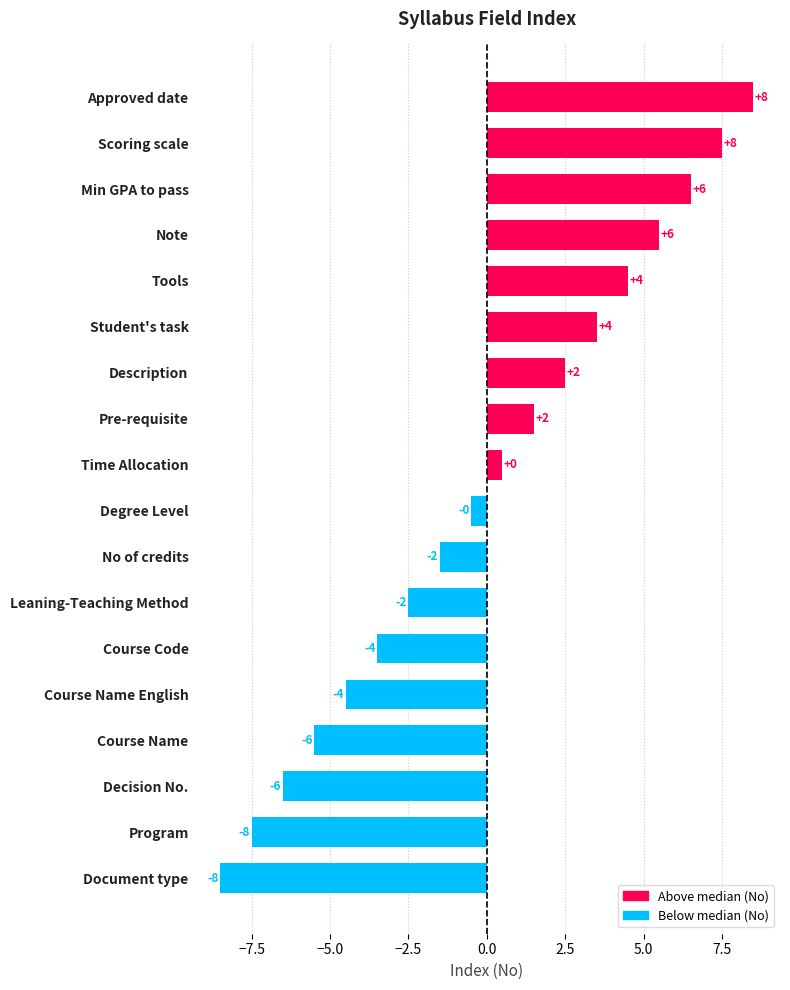

Are the bars horizontal?

Yes